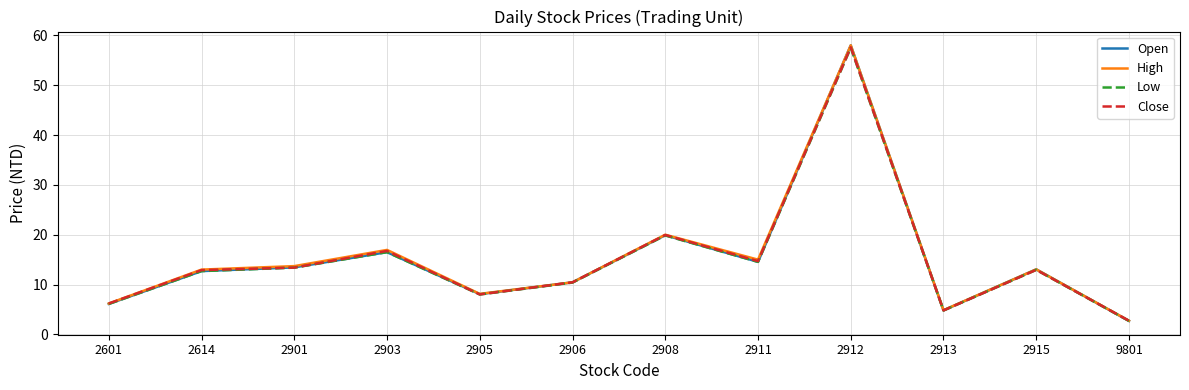

What is the maximum value shown in the chart?

58.0